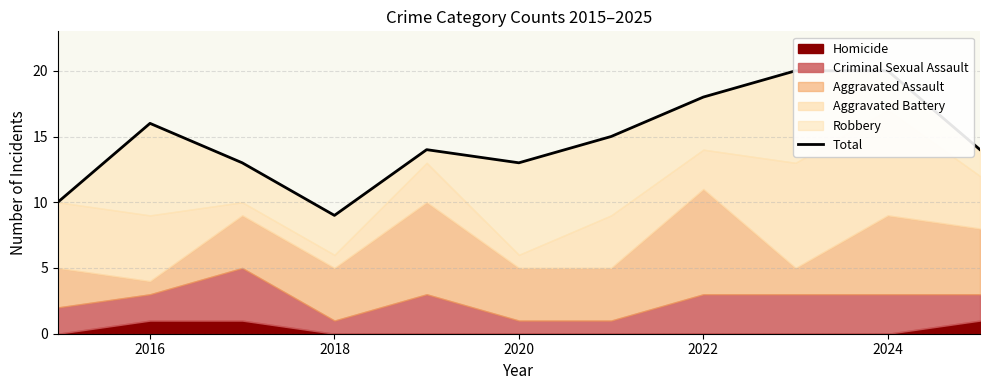

How many interior local valleys (lower than both neighbors) does the data have?

2